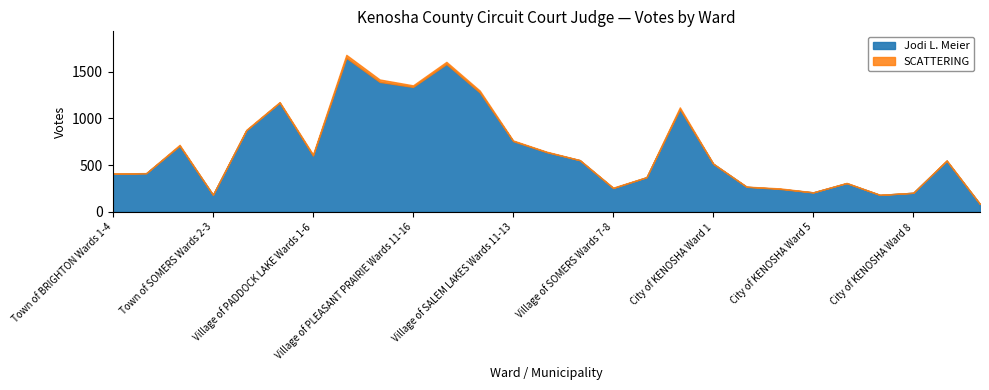

What is the value of the Jodi L. Meier point at the 13th from the left?

757